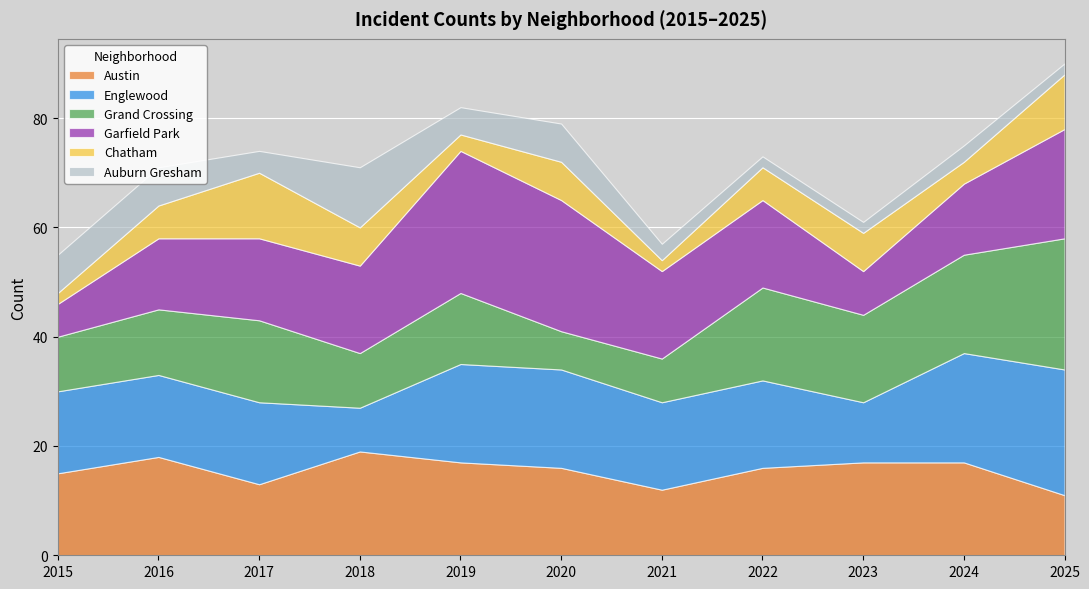

True or false: Grand Crossing and Chatham intersect in this chart.

False